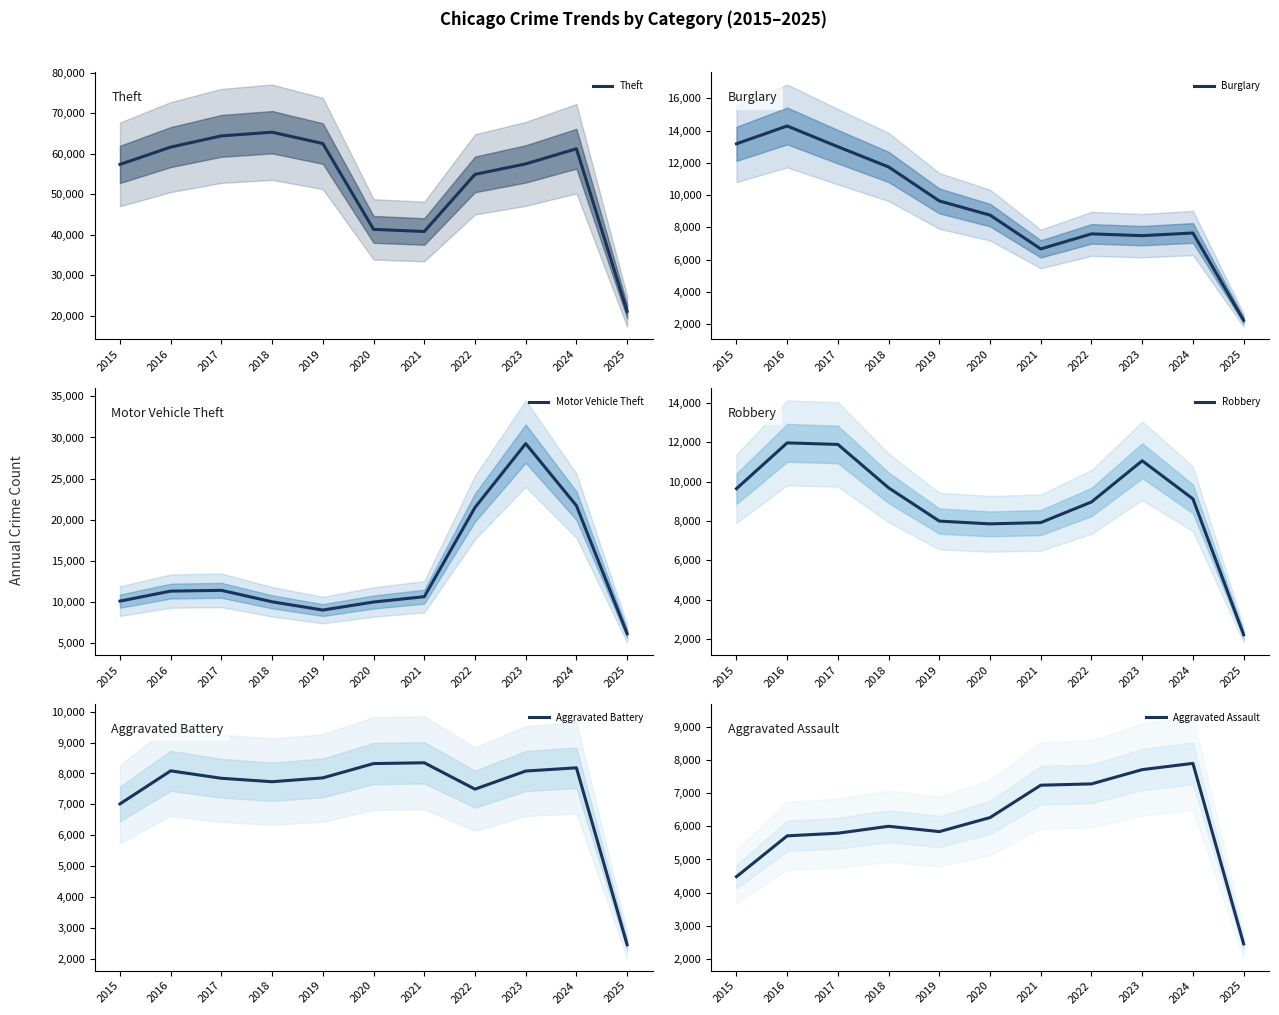

Reading right to left, extract all data points from this chart.

Theft: 2025=21138	2024=61219	2023=57481	2022=54897	2021=40820	2020=41349	2019=62498	2018=65289	2017=64386	2016=61623	2015=57352
Burglary: 2025=2230	2024=7650	2023=7484	2022=7594	2021=6662	2020=8758	2019=9638	2018=11747	2017=13001	2016=14289	2015=13184
Motor Vehicle Theft: 2025=6107	2024=21694	2023=29253	2022=21470	2021=10605	2020=9959	2019=8978	2018=9985	2017=11380	2016=11285	2015=10068
Robbery: 2025=2237	2024=9122	2023=11053	2022=8965	2021=7920	2020=7855	2019=7995	2018=9681	2017=11881	2016=11960	2015=9638
Aggravated Battery: 2025=2469	2024=8183	2023=8079	2022=7494	2021=8346	2020=8320	2019=7858	2018=7734	2017=7845	2016=8085	2015=7018
Aggravated Assault: 2025=2452	2024=7901	2023=7712	2022=7281	2021=7242	2020=6265	2019=5841	2018=6002	2017=5793	2016=5713	2015=4480